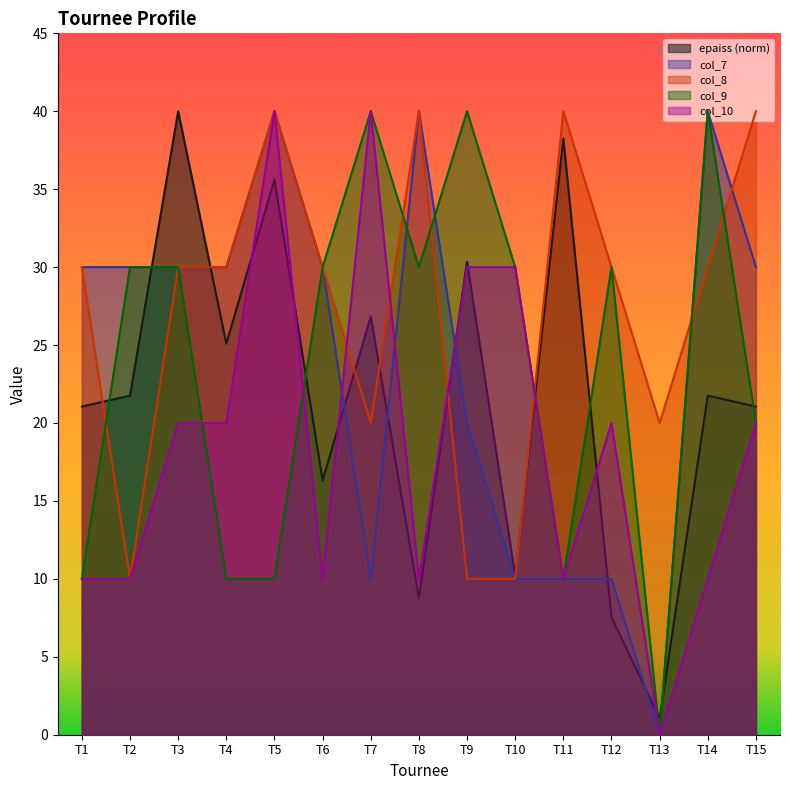

What is the total value across all series at T6?

116.3